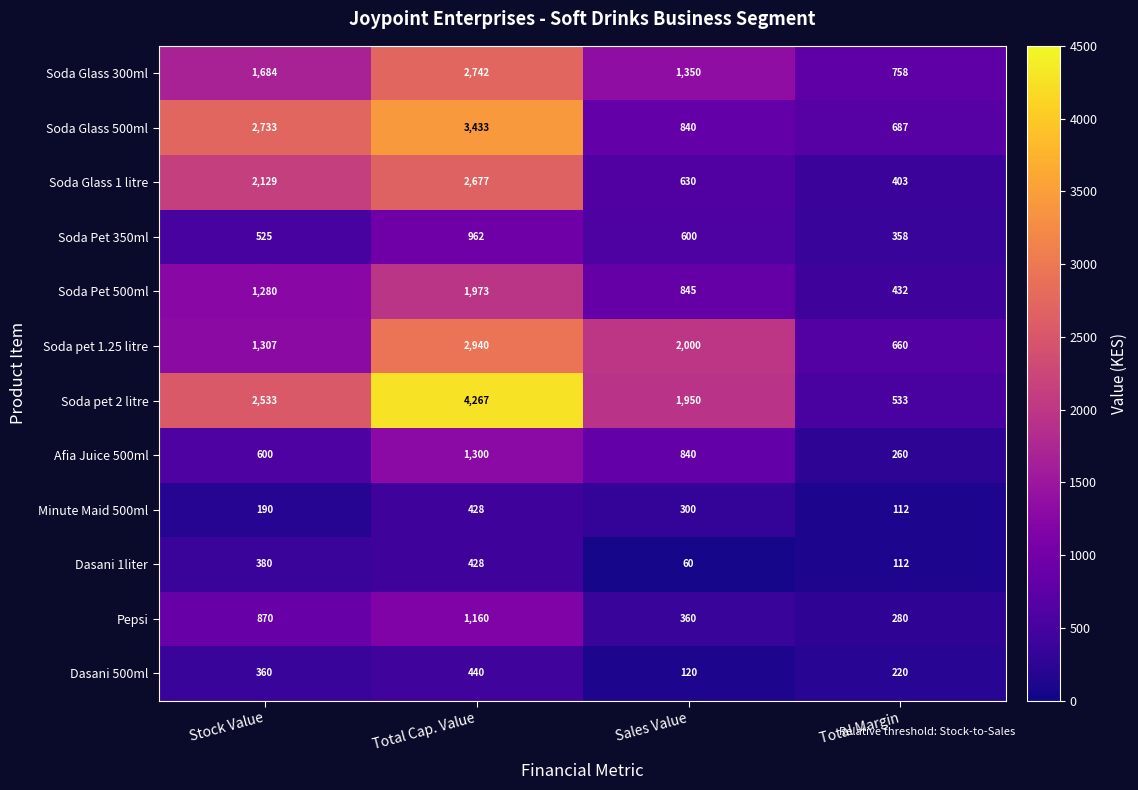

What is the total value across all series at Sales Value?

9895